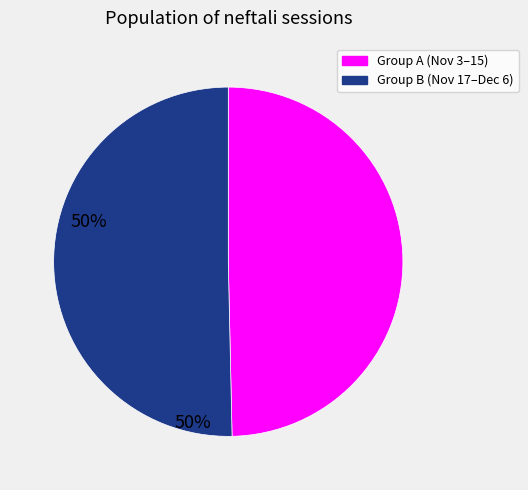

Which category has the smallest portion of the pie?

Group A (Nov 3–15)